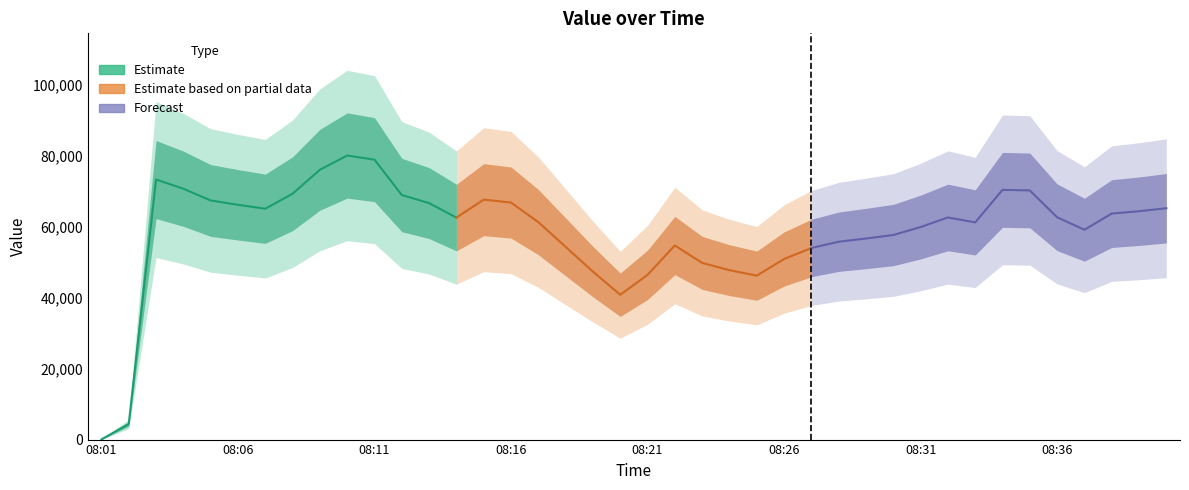

Count the number of categories in the chart.

40